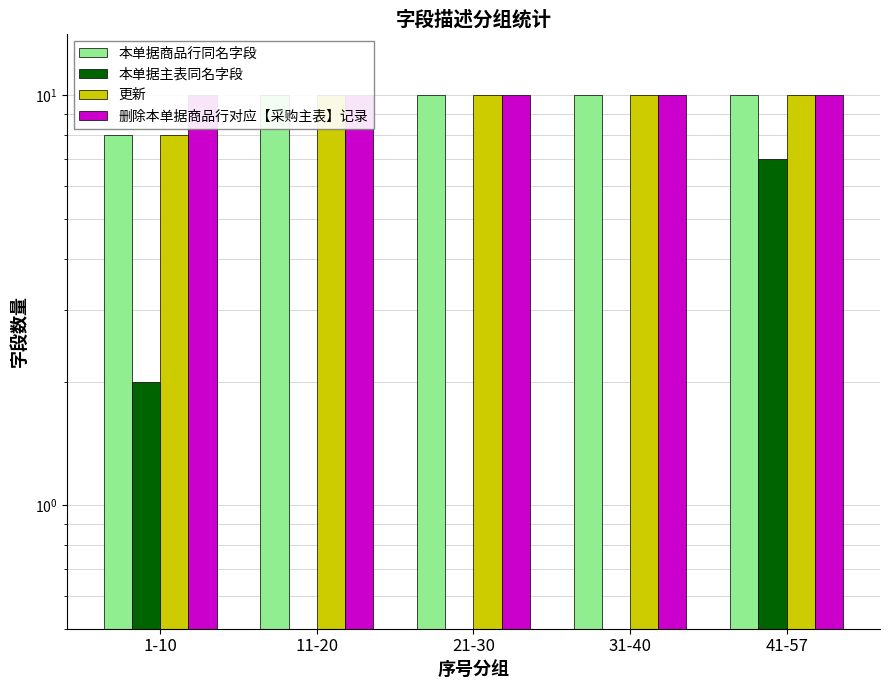

Reading left to right, what are all the values shown in this chart?

本单据商品行同名字段: 8.0	10.0	10.0	10.0	10.0
本单据主表同名字段: 2.0	0.0	0.0	0.0	7.0
更新: 8.0	10.0	10.0	10.0	10.0
删除本单据商品行对应【采购主表】记录: 10.0	10.0	10.0	10.0	10.0